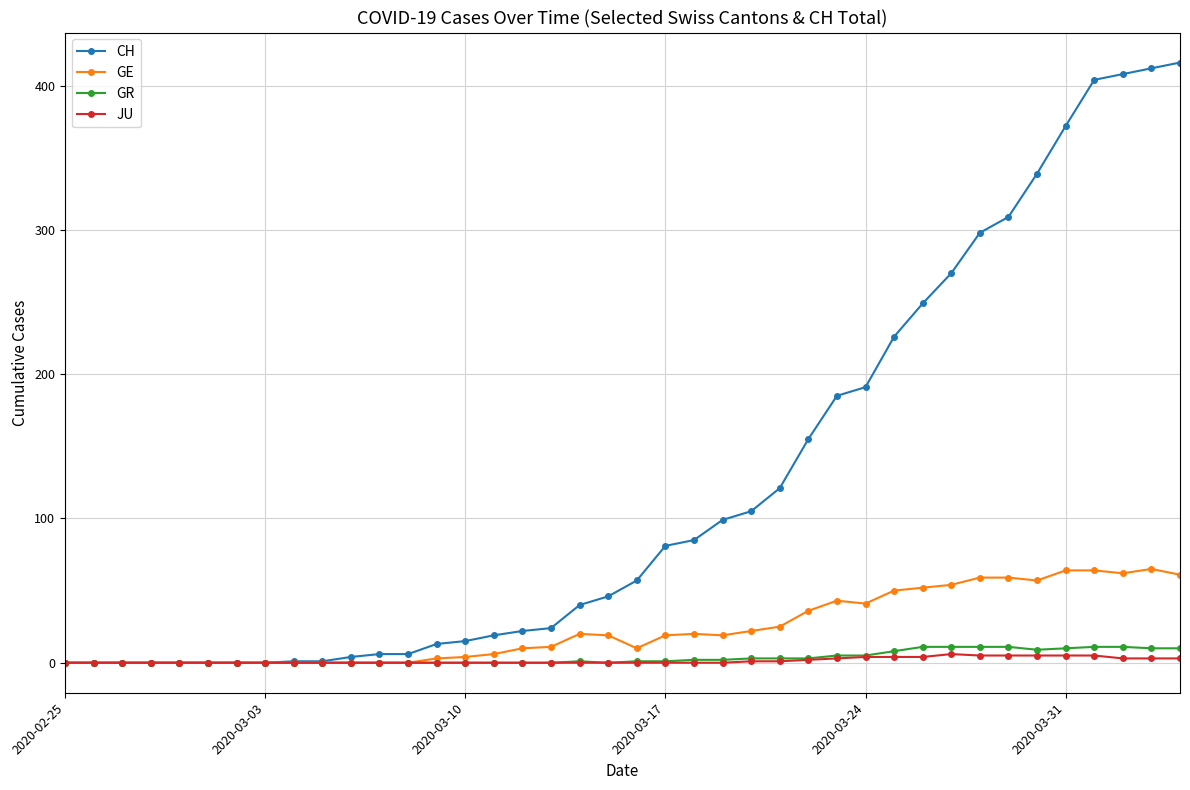

What is the maximum value for GE?

65